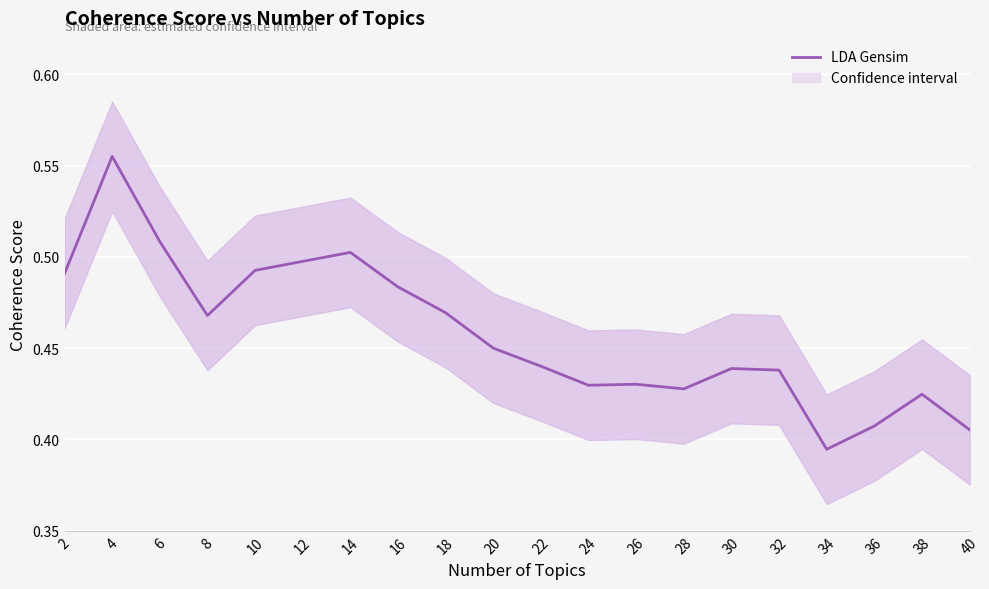

Reading left to right, transcribe all the data shown in this chart.

2=0.5	4=0.6	6=0.5	8=0.5	10=0.5	12=0.5	14=0.5	16=0.5	18=0.5	20=0.5	22=0.4	24=0.4	26=0.4	28=0.4	30=0.4	32=0.4	34=0.4	36=0.4	38=0.4	40=0.4